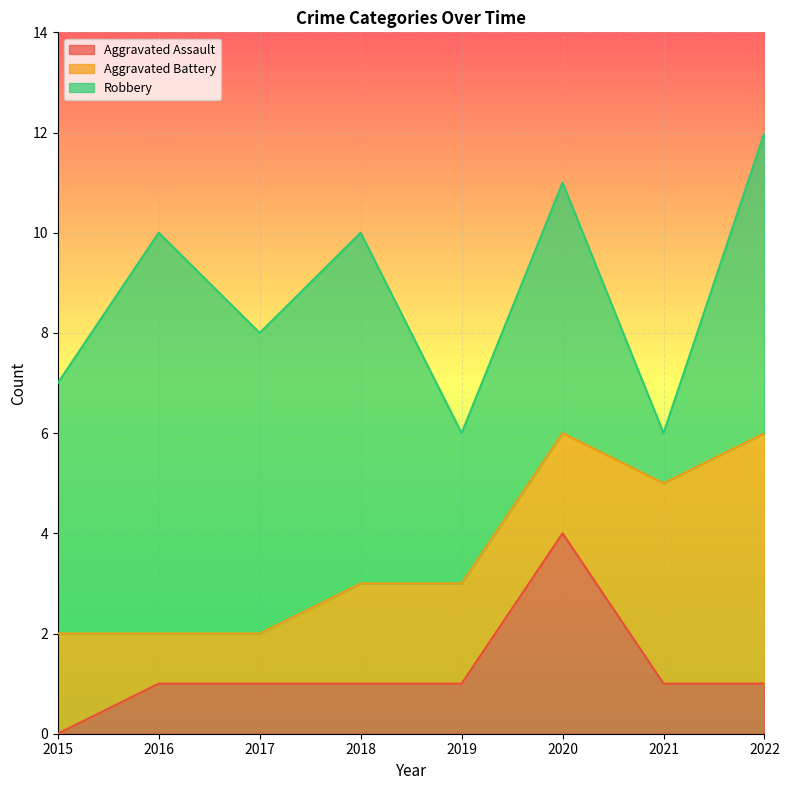

How many Robbery values are between 5 and 7?

5